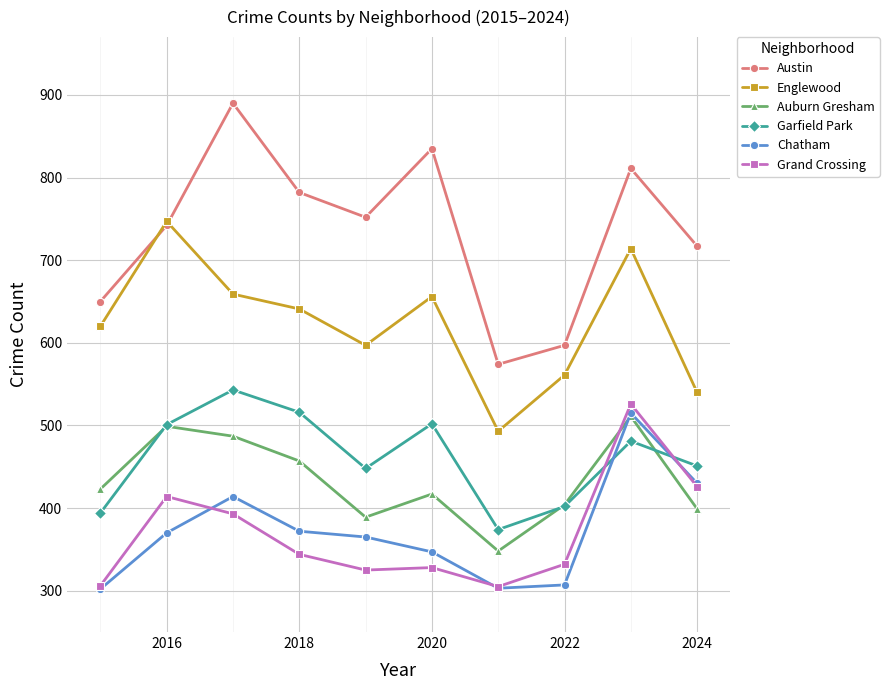

What is the value of the Garfield Park point at the 8th from the left?

402